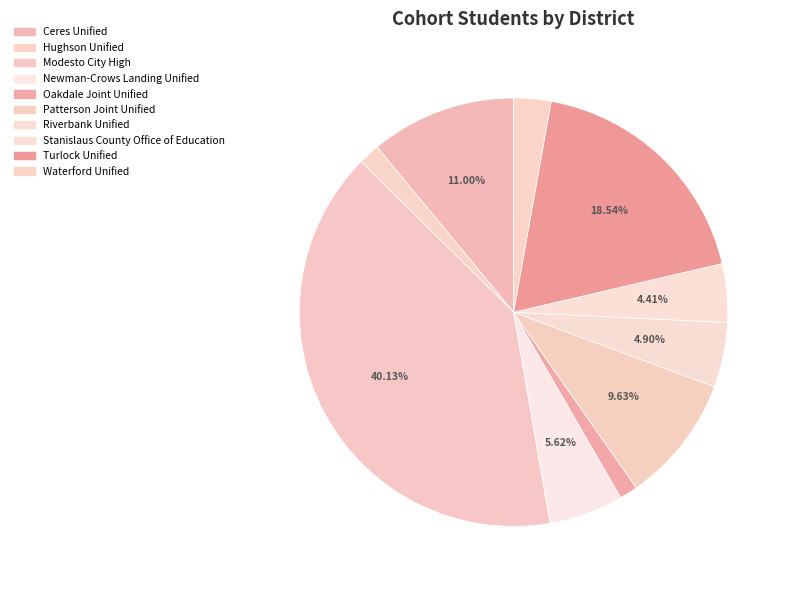

How many slices are in this pie chart?

10